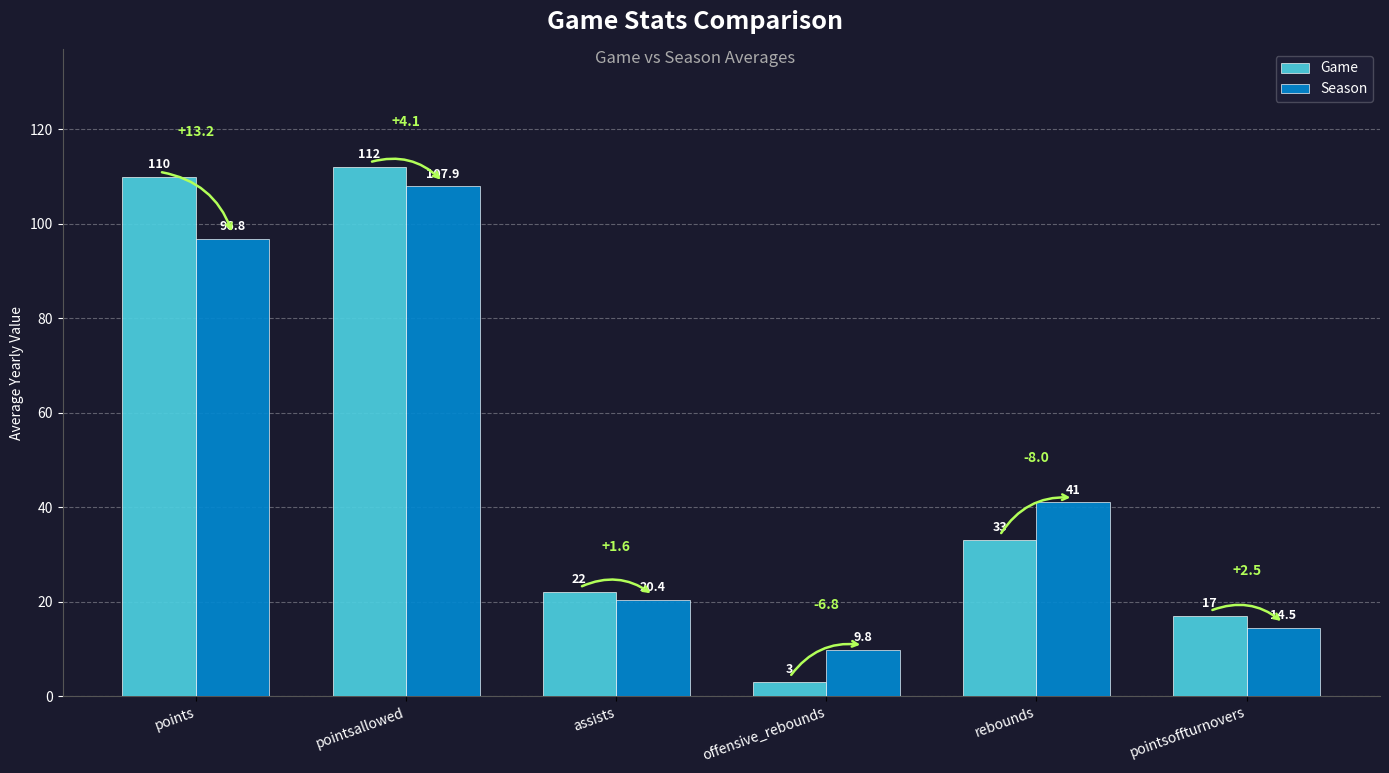

What is the spread (max minus min) of values at assists?

1.6